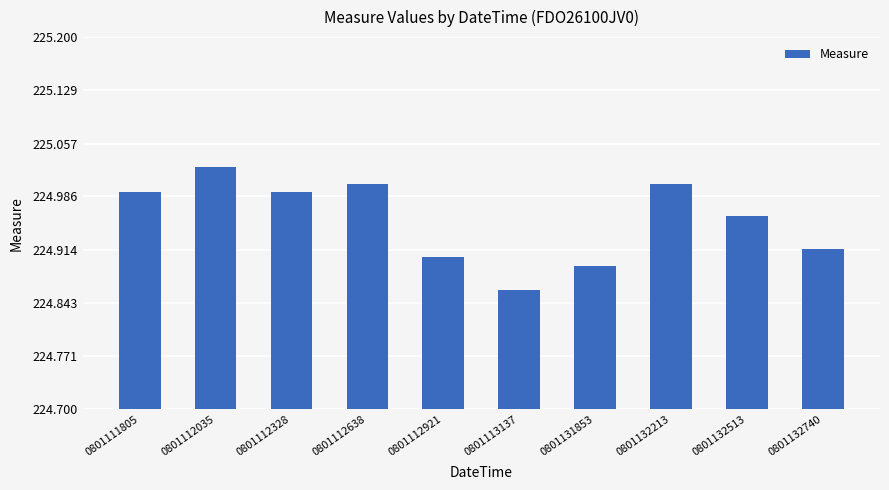

Approximately how many times larger is the value at 0801132513 compared to 0801111805?

1.0